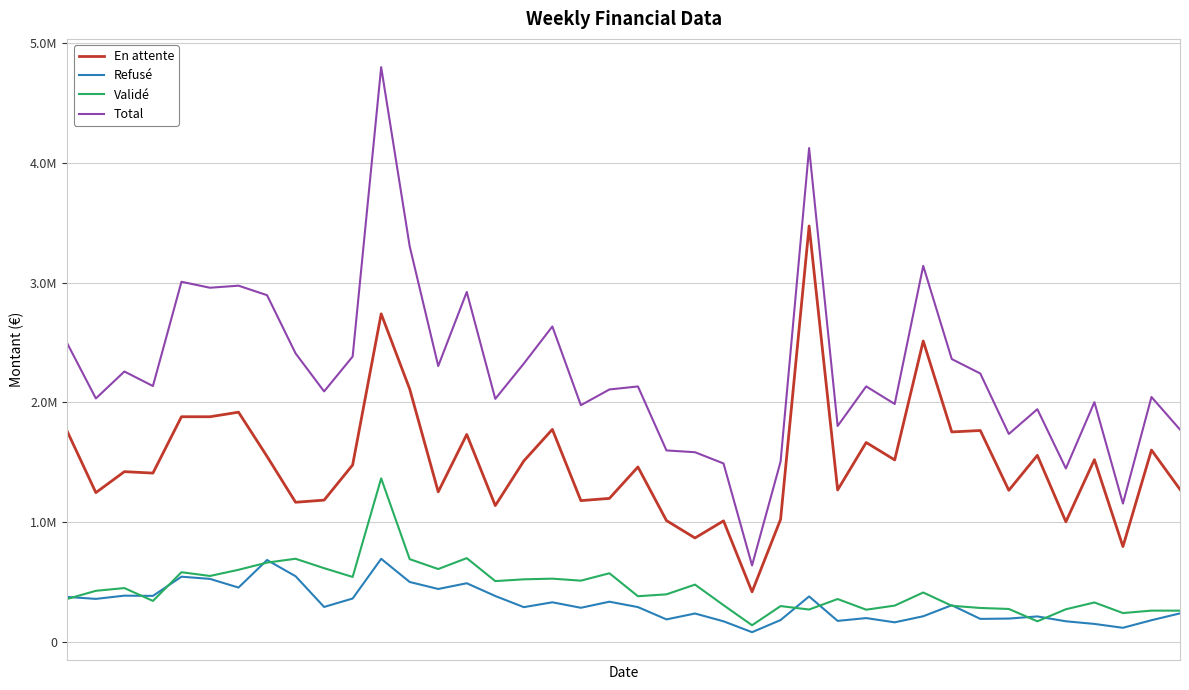

Does the chart display data point markers on the line(s)?

No